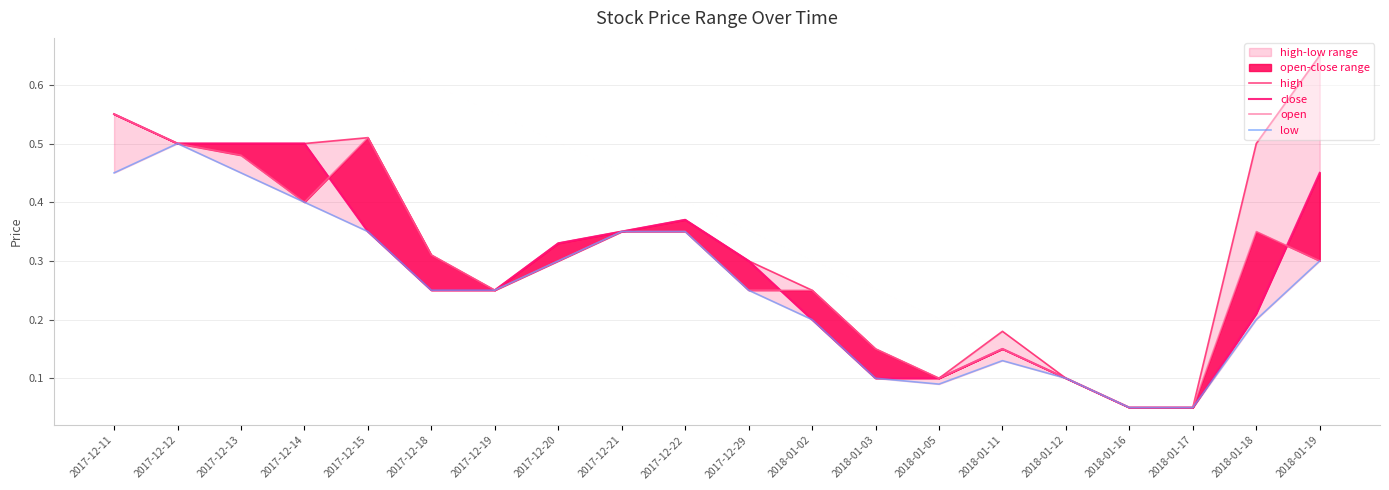

At which category is the sum across all series the highest?

2017-12-11